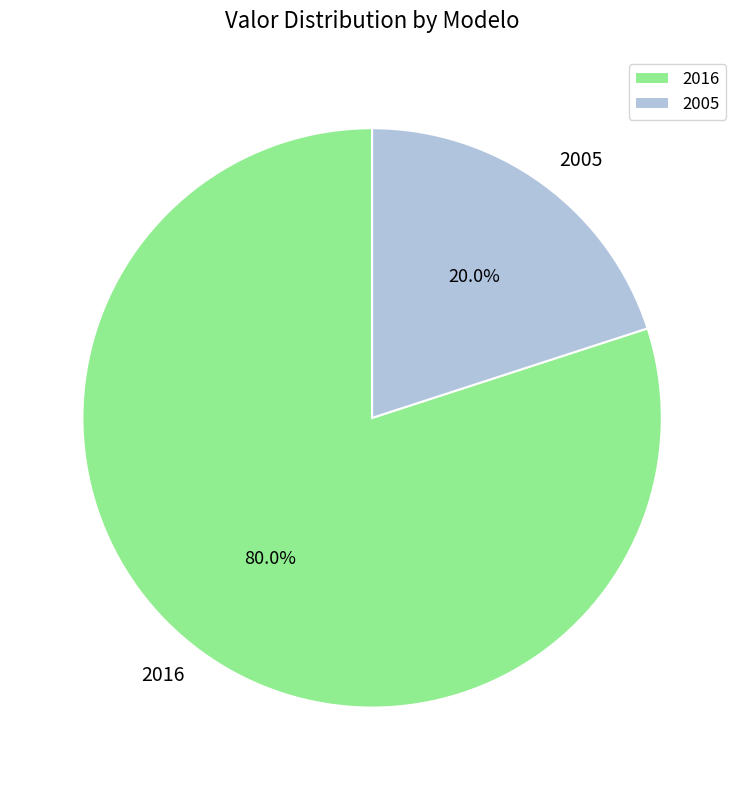

Is there a majority slice in this chart?

Yes